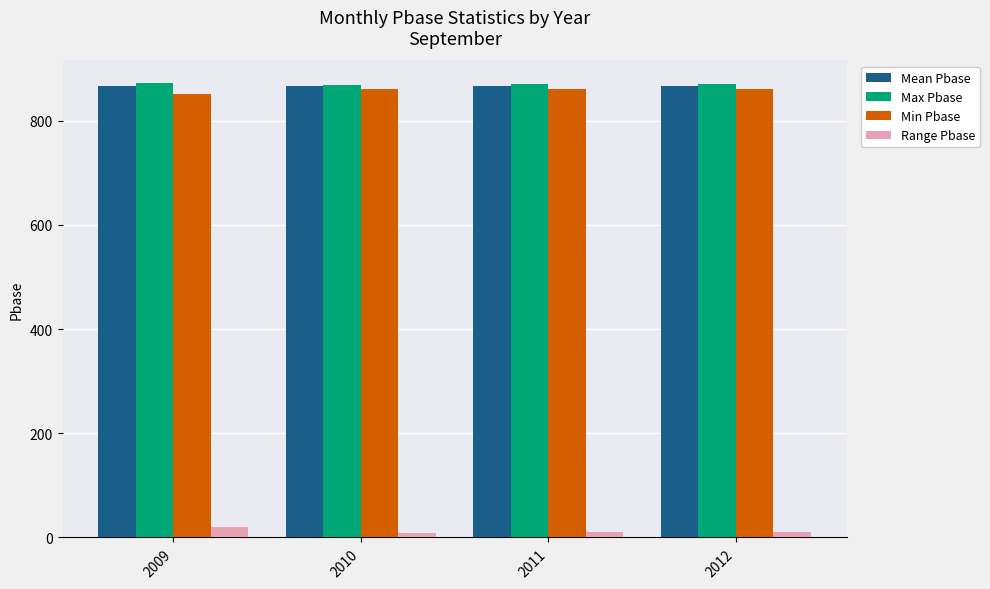

What is the difference between the highest and lowest values at 2010?

860.3